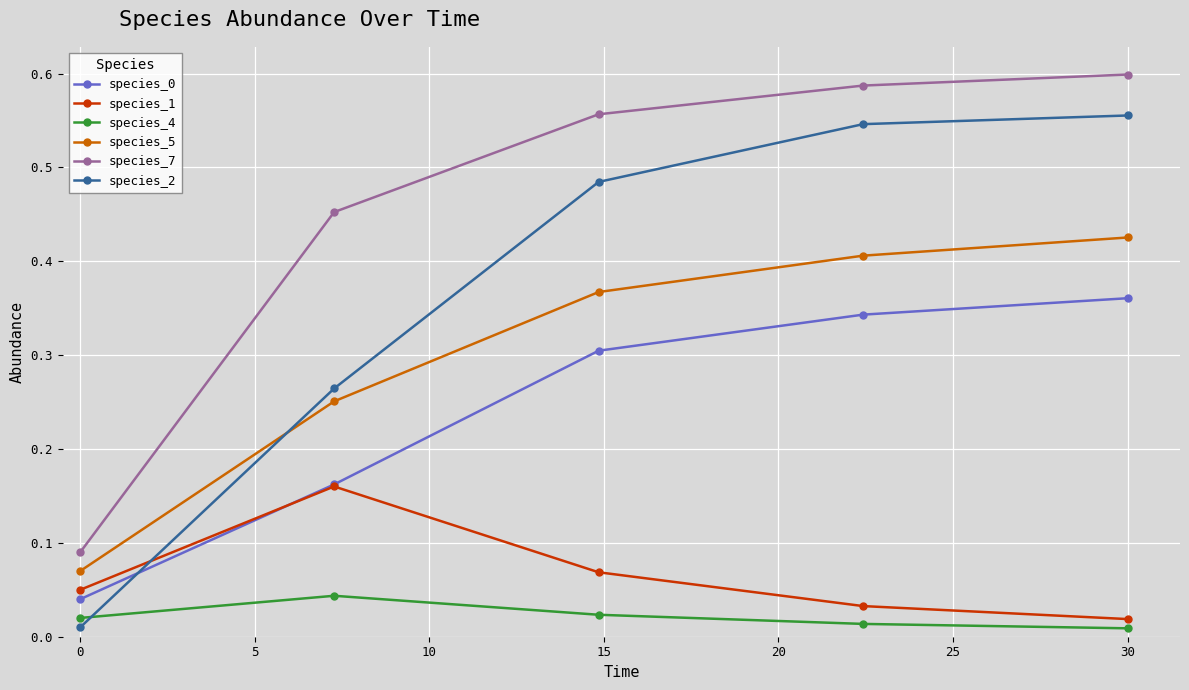

How many species_7 values are between 0 and 1?

5